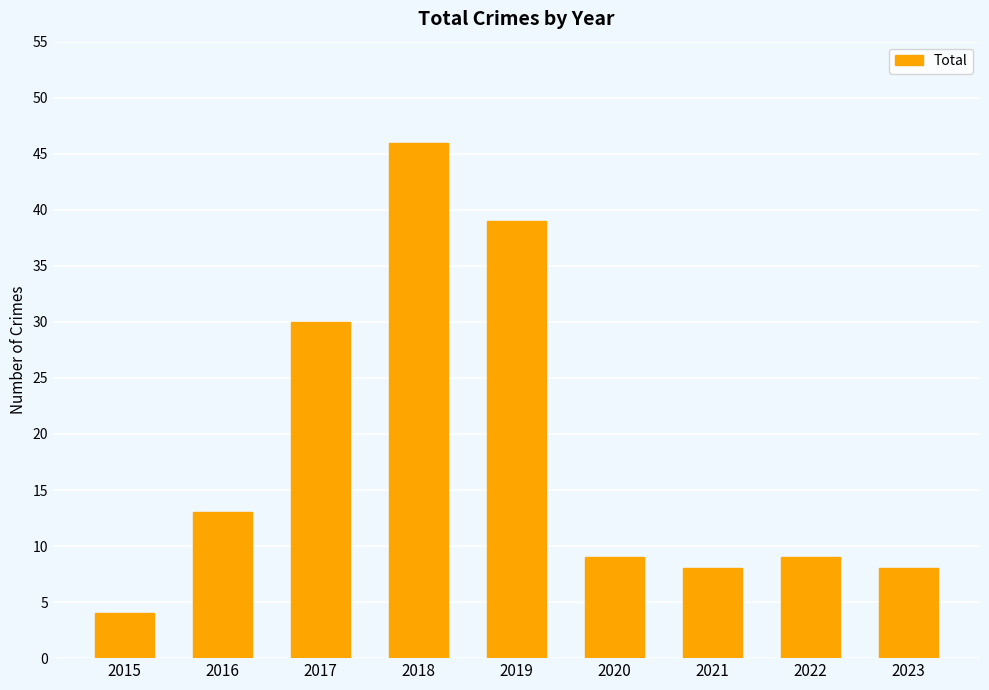

What is the change in value from 2021 to 2022?

+1